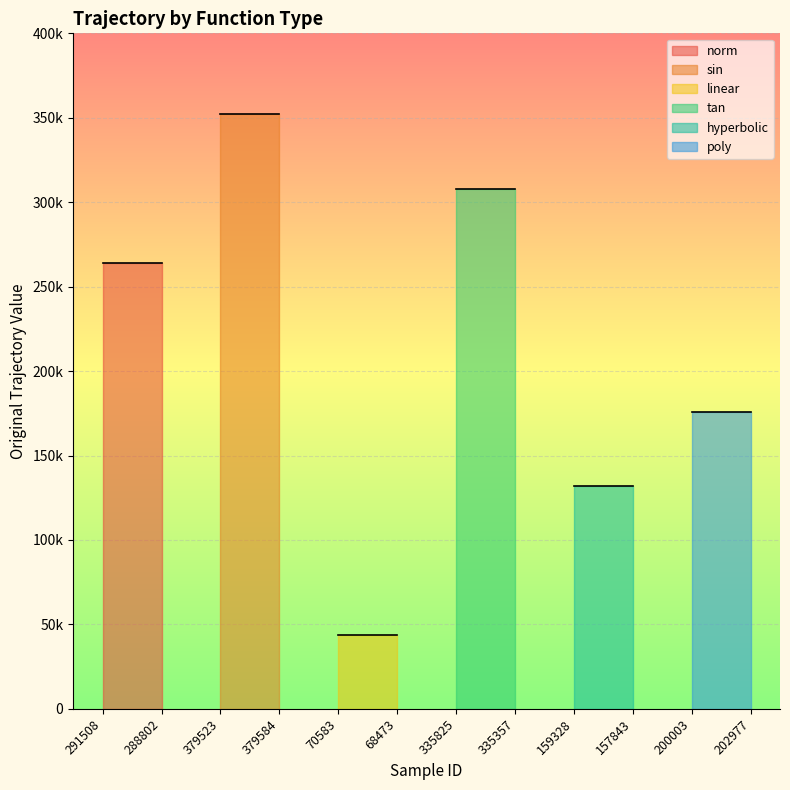

Which series has the largest total across all categories?

sin